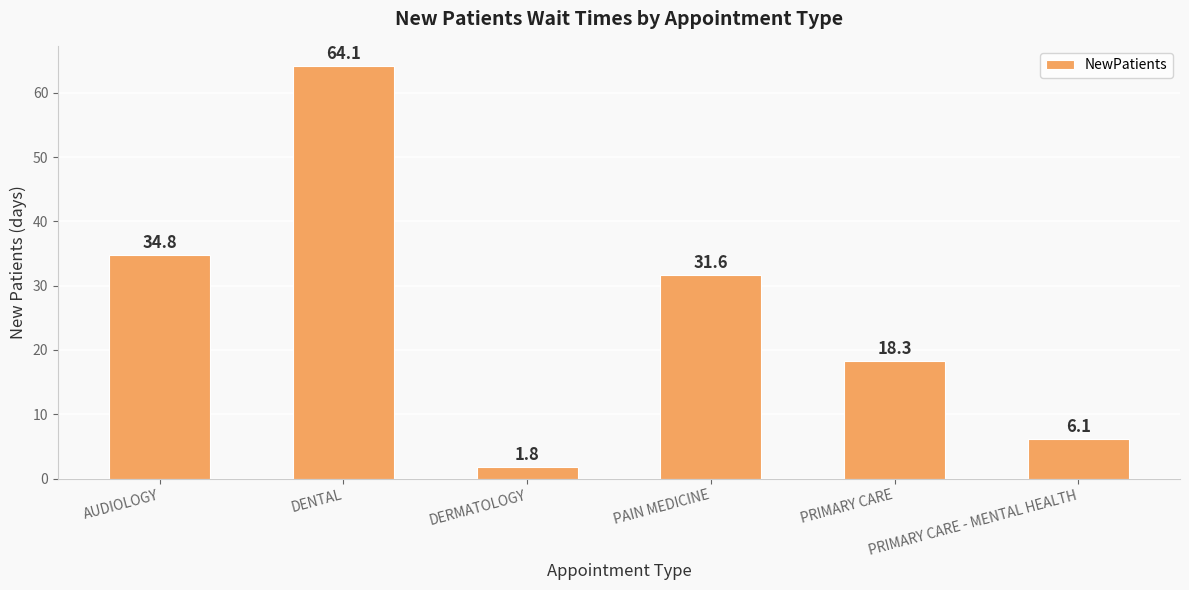

How many data points does each series have?

6